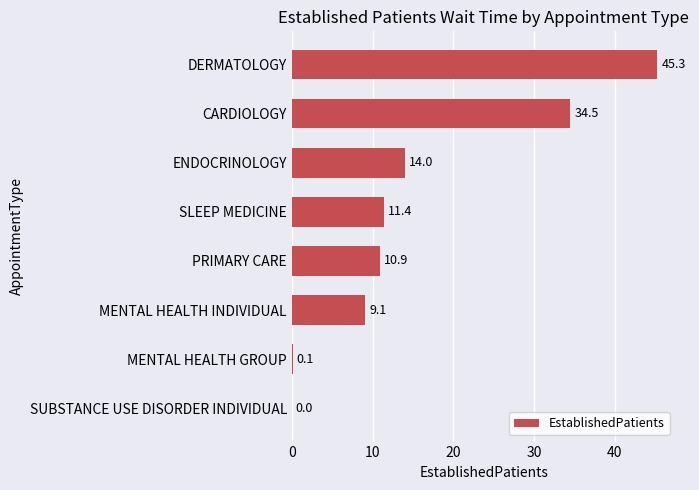

Is it true that the value at ENDOCRINOLOGY is 5.8?

False